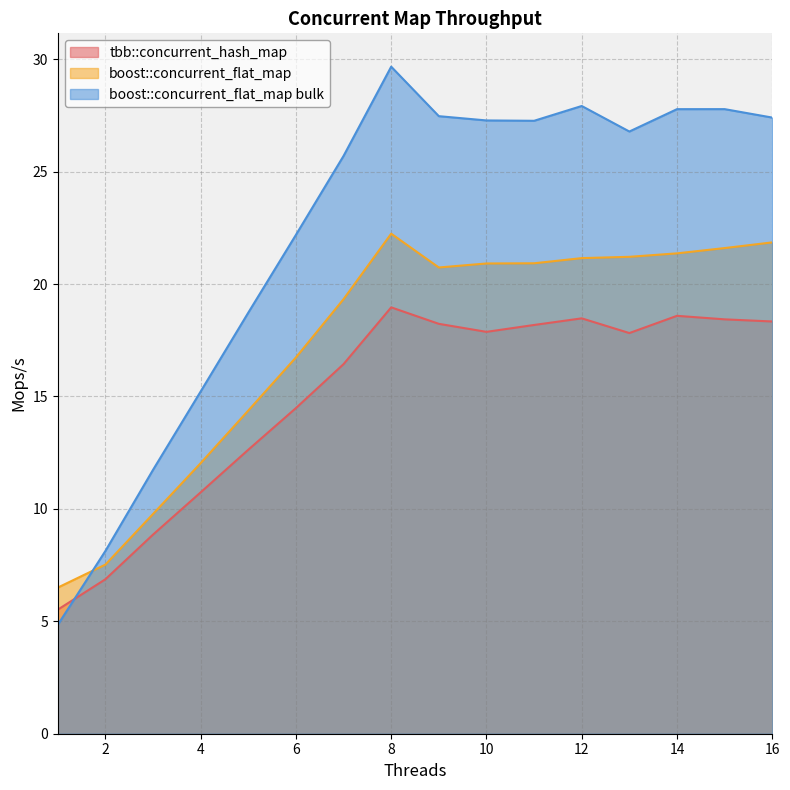

How many values in the boost::concurrent_flat_map bulk series exceed 27?

8